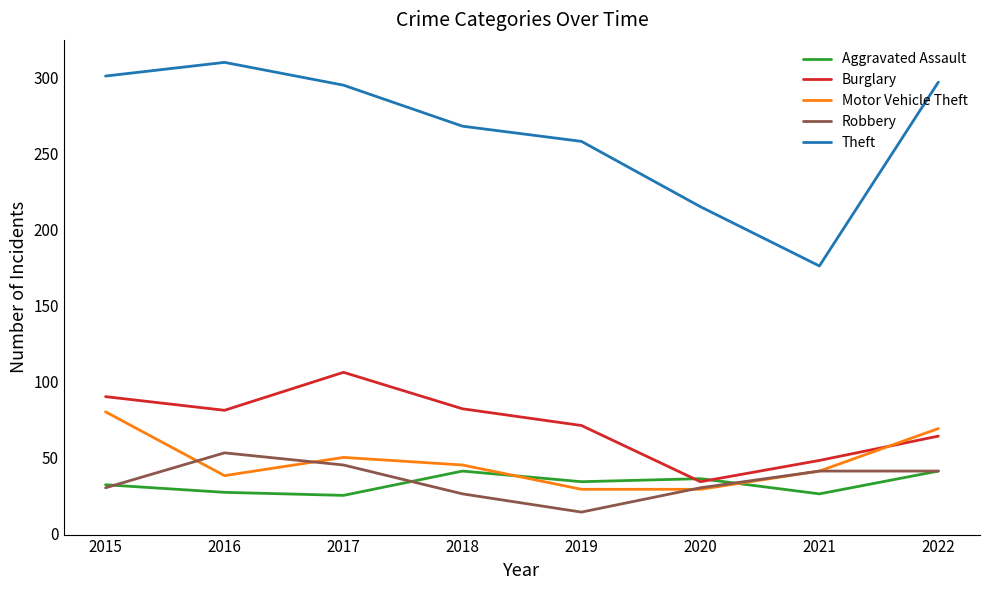

What is the total value across all series at 2016?

509